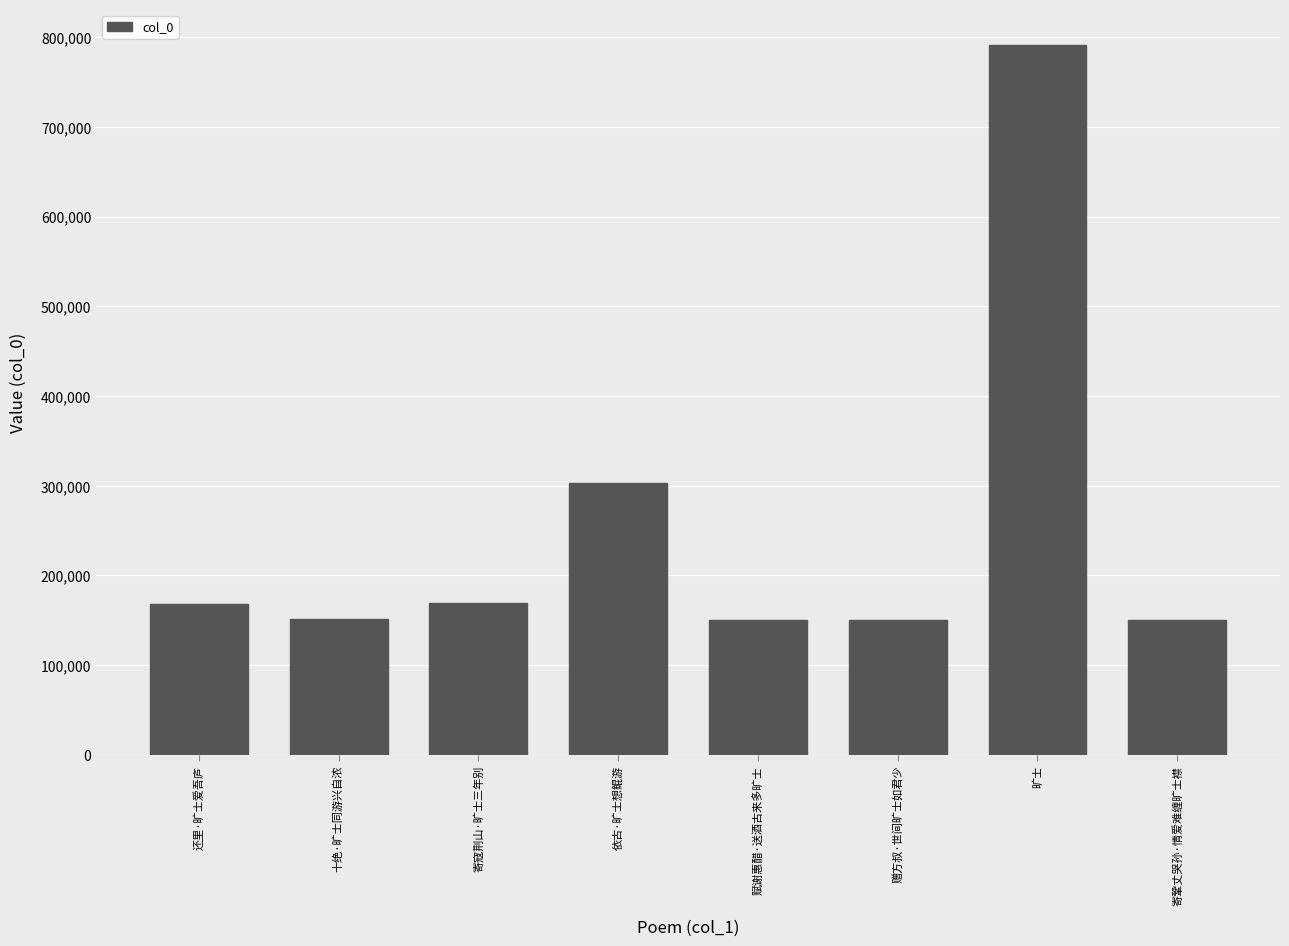

How many bars are there in total?

8